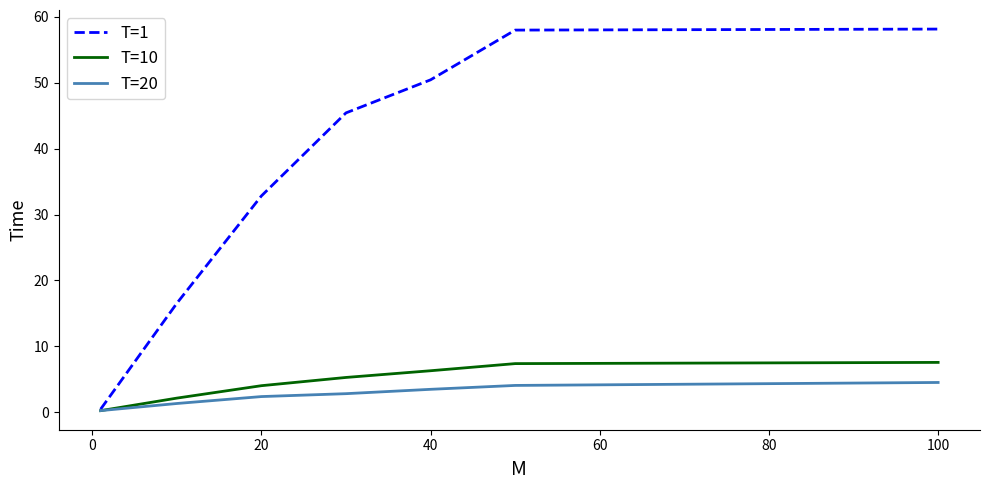

What are all the series names shown in the legend?

T=1, T=10, T=20